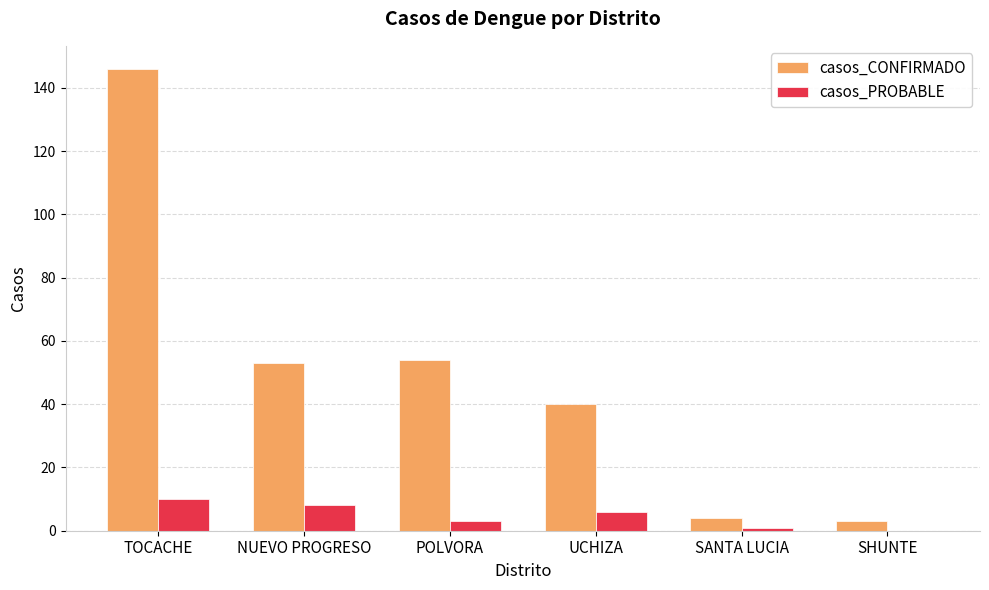

What is the maximum value for casos_PROBABLE?

10